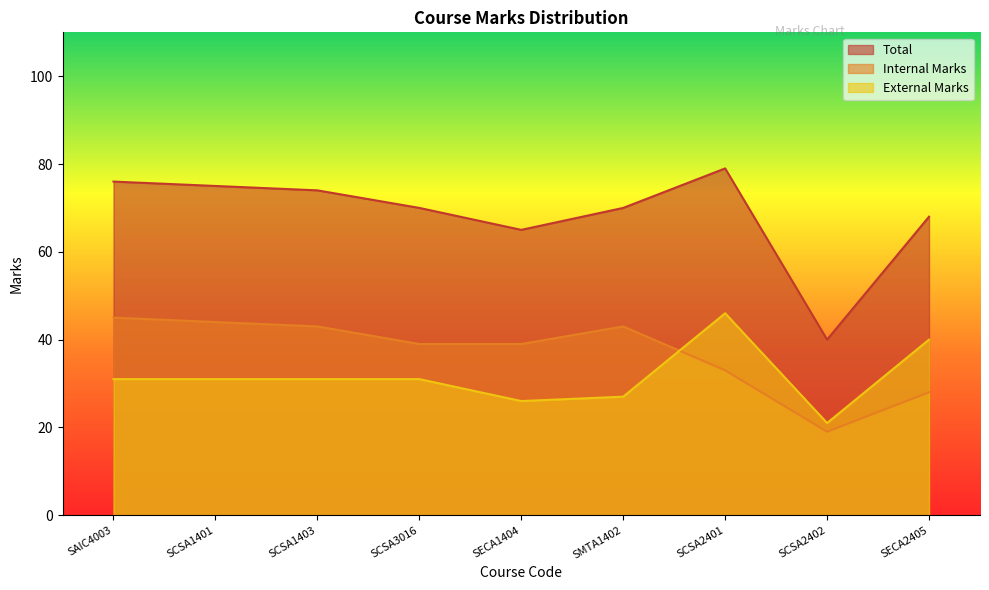

What value does the Total series have at SCSA1403, to the nearest 5?

75